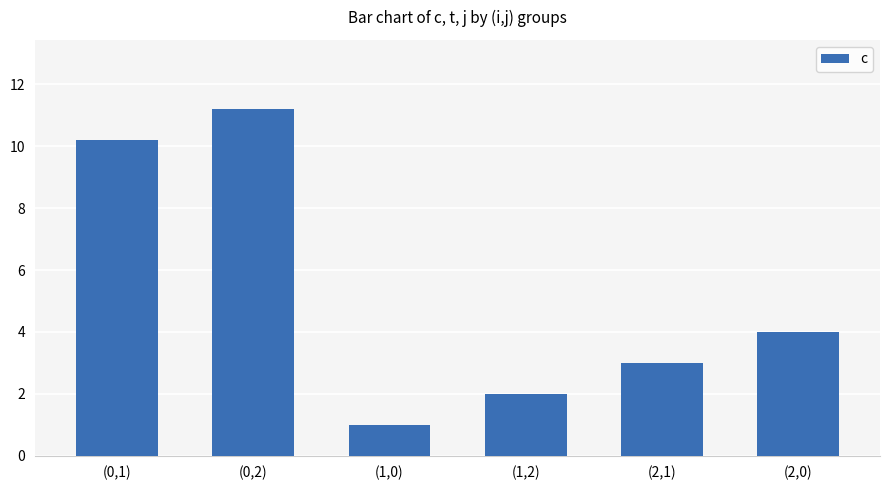

What is the sum of all values?

31.4